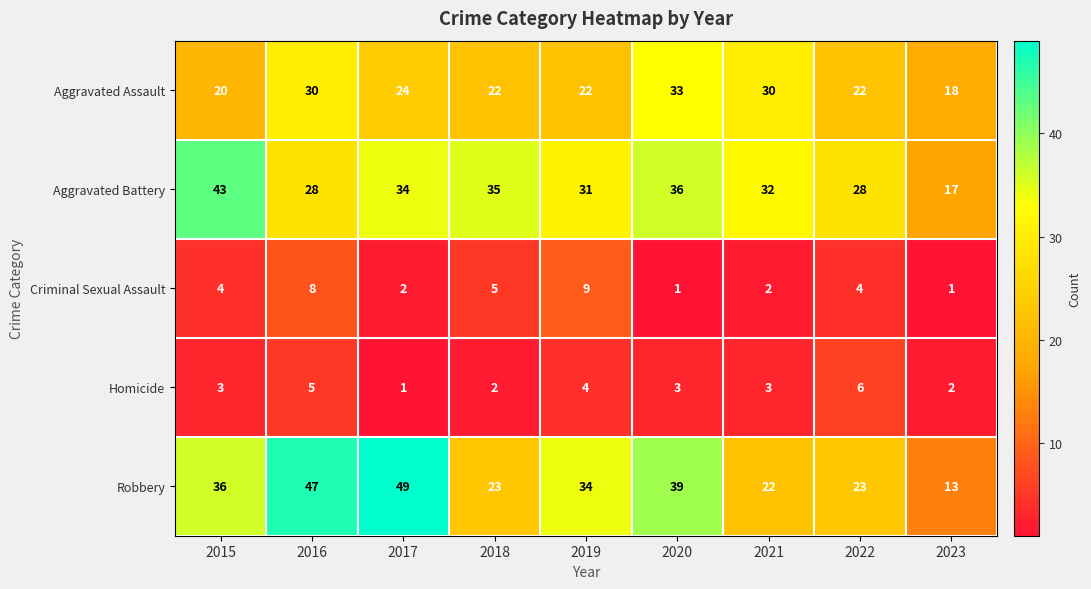

Which category has the highest value across all series?

2017